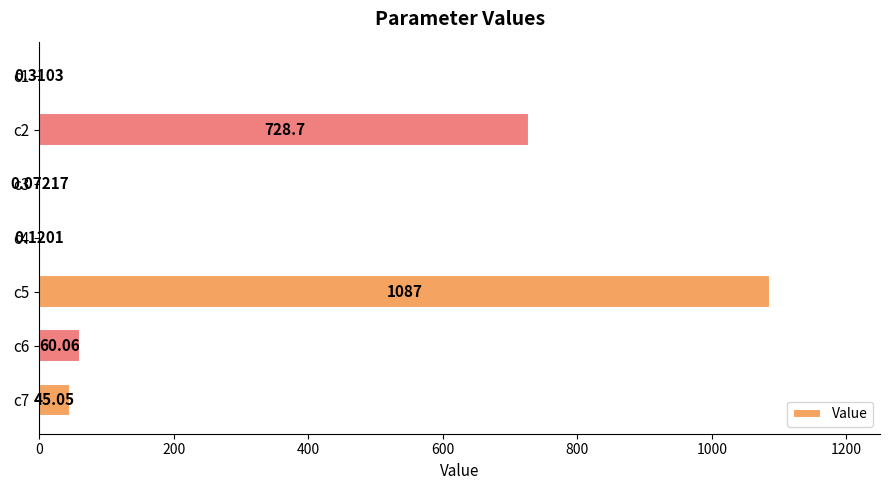

Where is the data nearest to the value 543?

c2